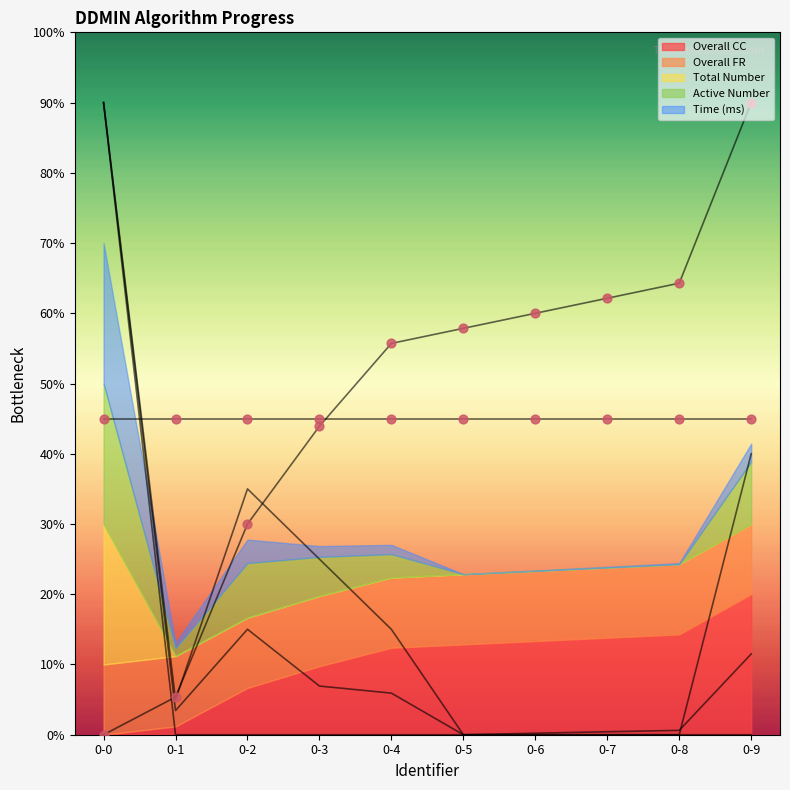

Is the value of Overall CC at 0-4 greater than the value of Total Number at 0-2?

Yes